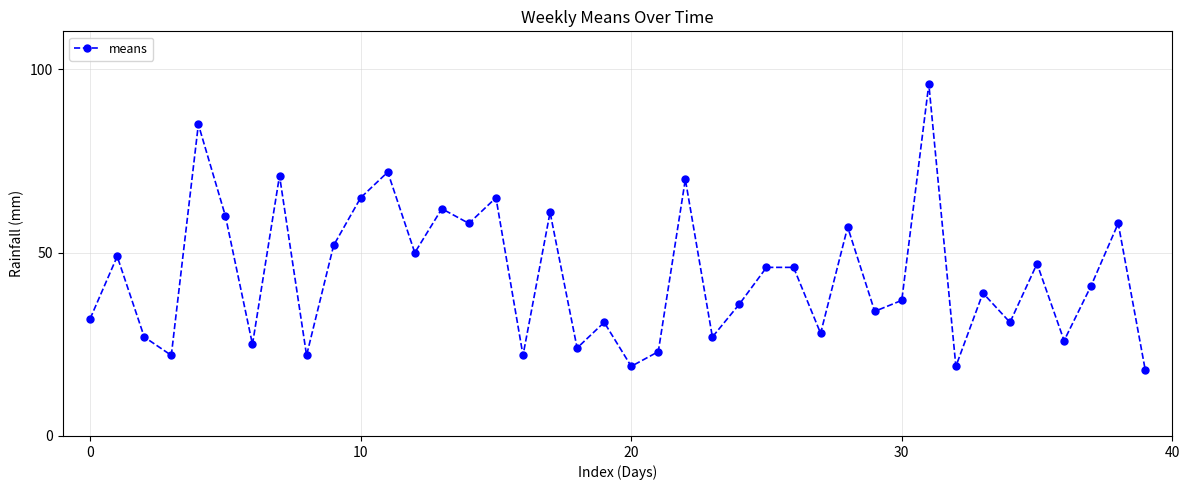

What is the minimum value shown in the chart?

18